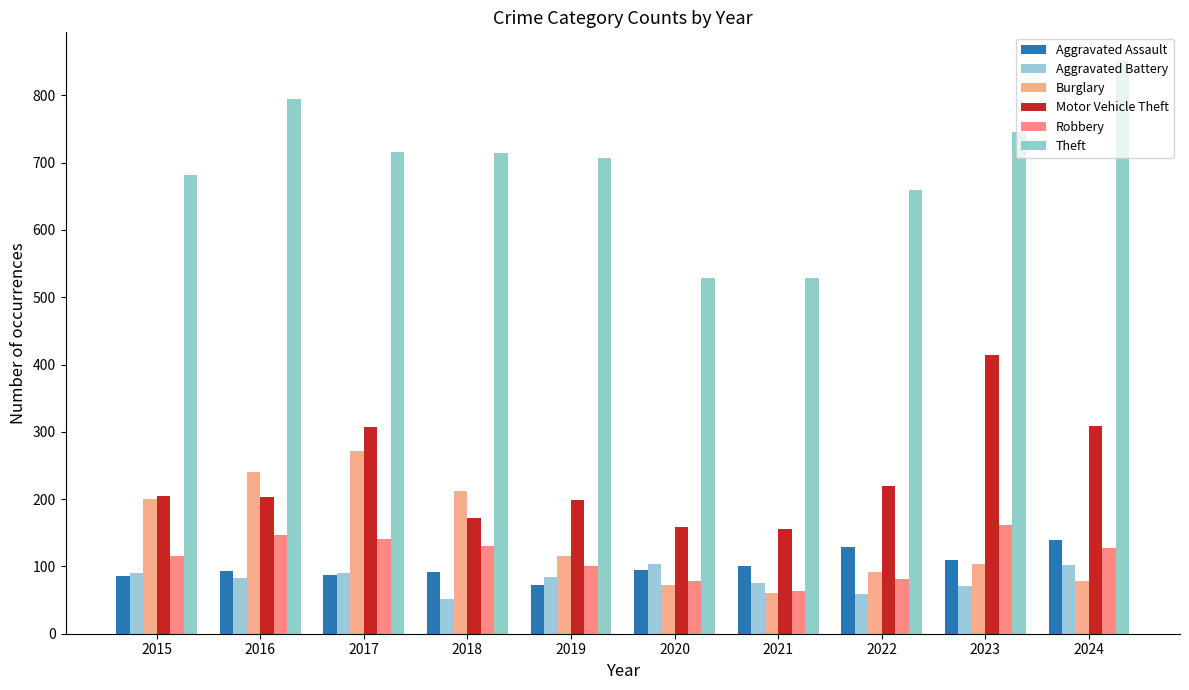

What is the difference between the Aggravated Assault values at 2020 and 2019?

21